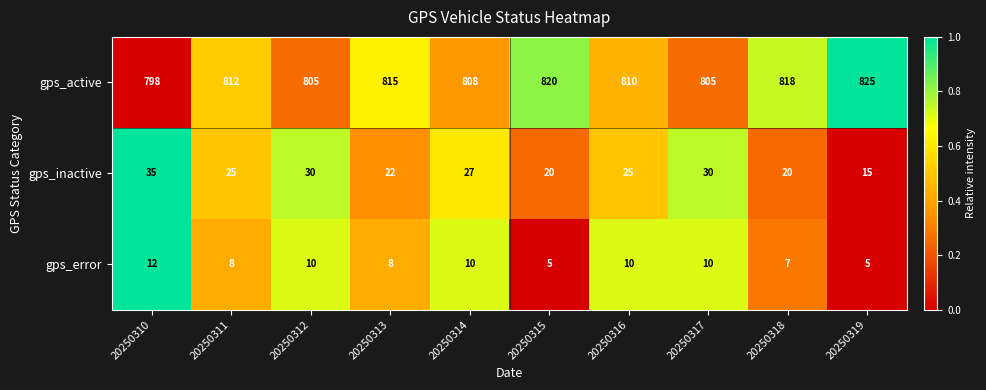

At how many categories does at least one series exceed 119?

10